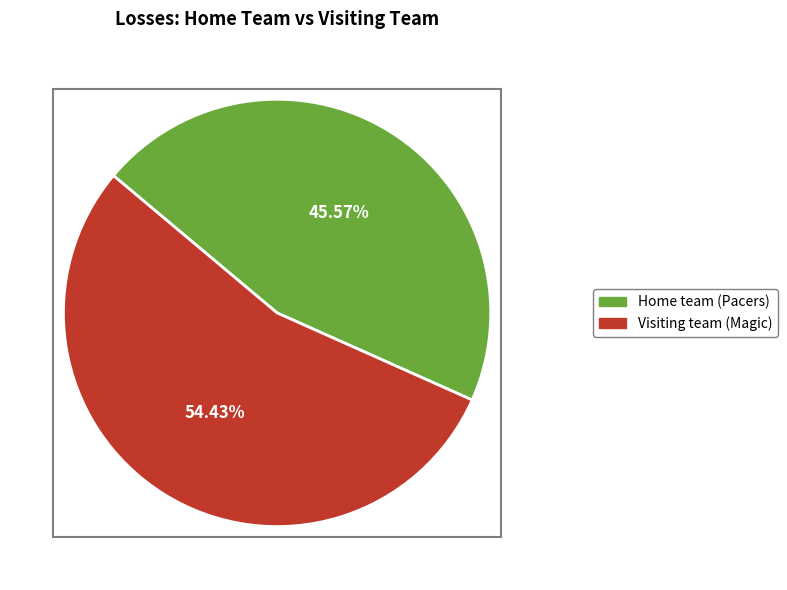

Does any single category account for the majority?

Yes